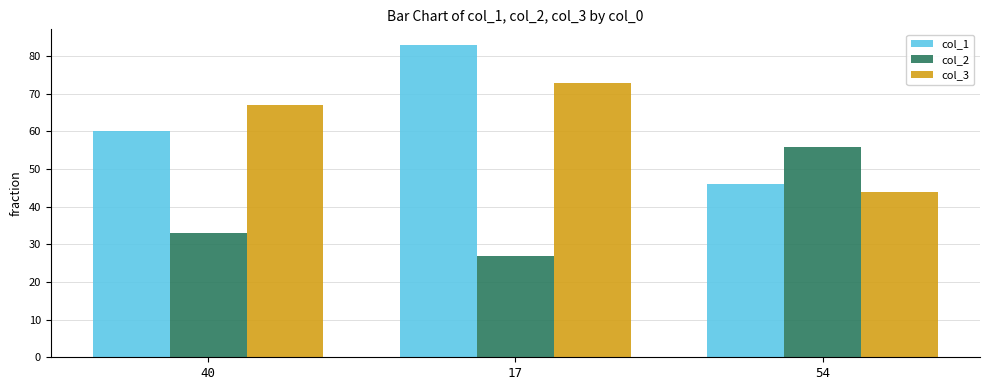

Reading right to left, transcribe all the data shown in this chart.

col_1: 54=46	17=83	40=60
col_2: 54=56	17=27	40=33
col_3: 54=44	17=73	40=67